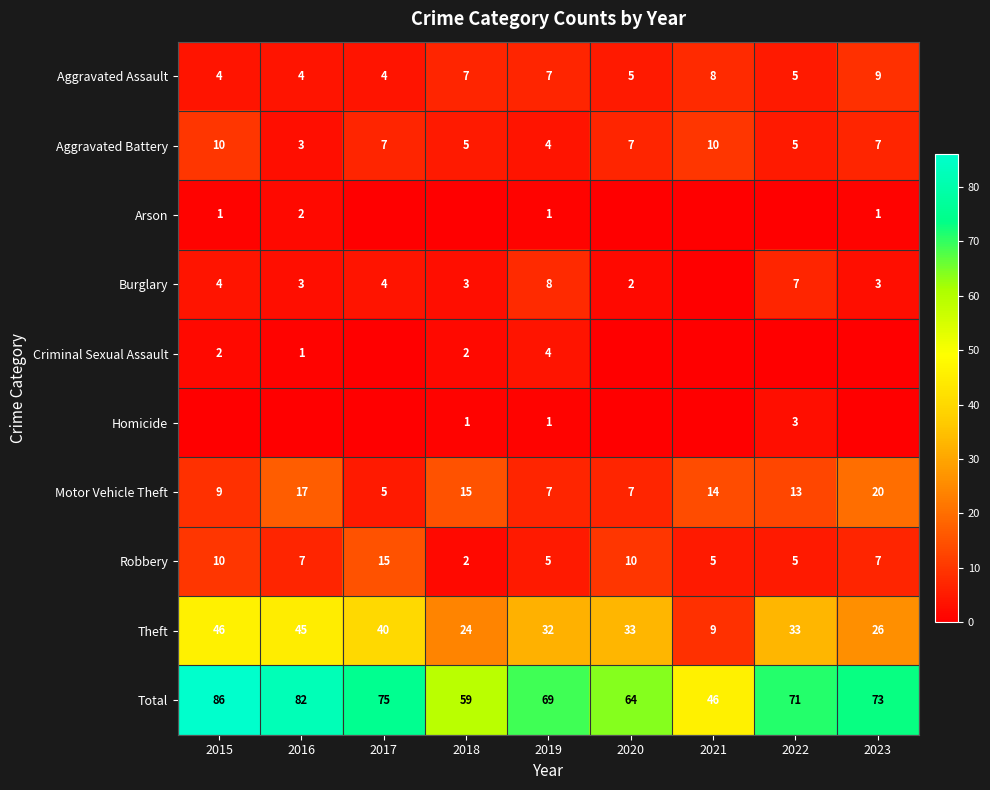

Is it true that Homicide equals 1 at 2019?

True